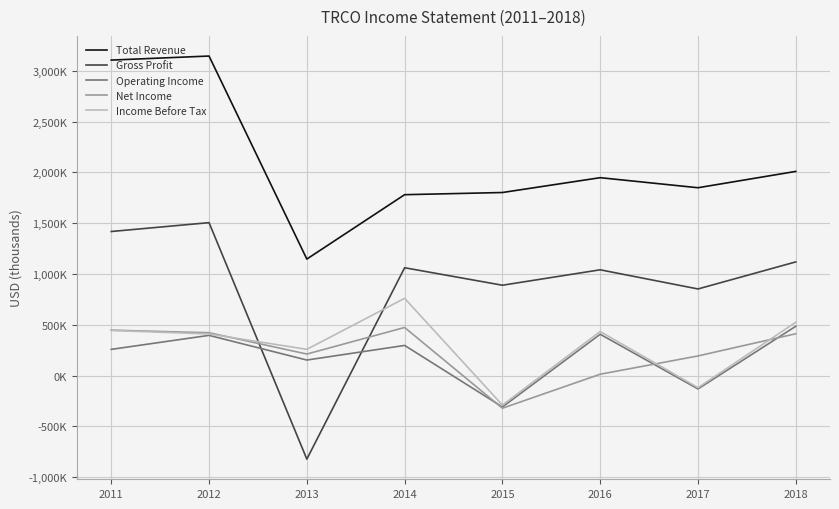

True or false: Income Before Tax and Net Income intersect in this chart.

True